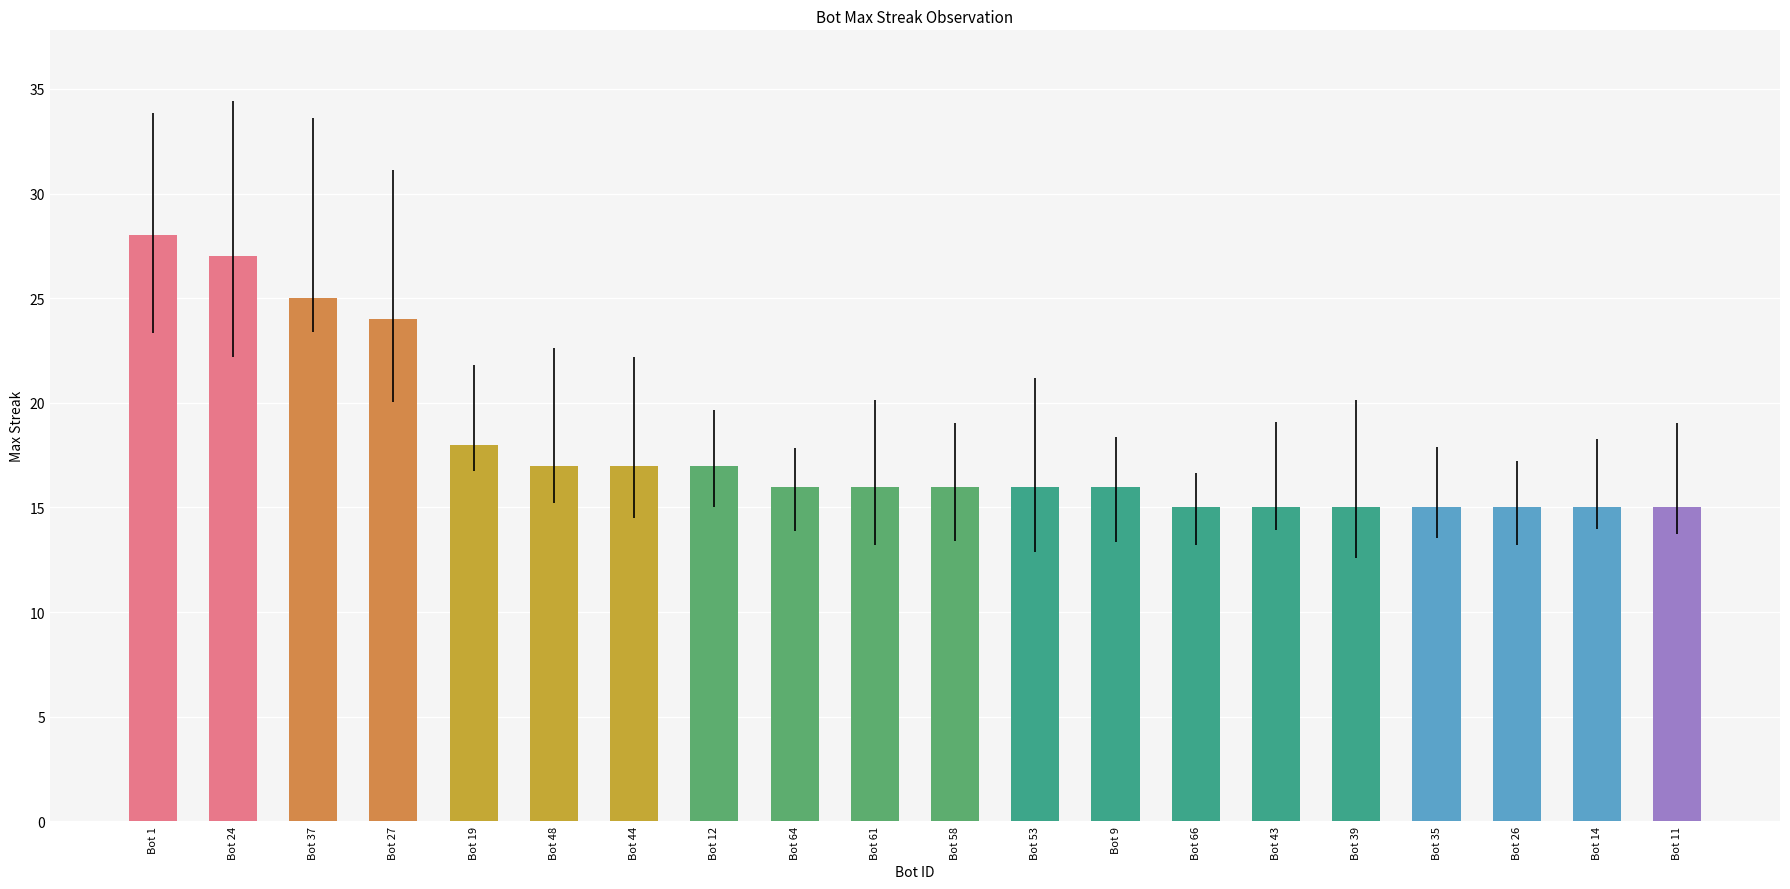

Which category has the highest value across all series?

Bot 1